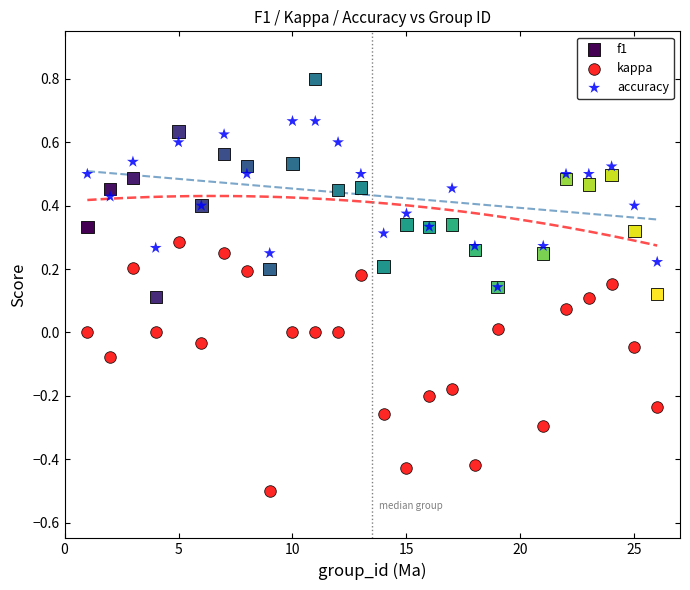

Which series has the widest spread of Y values?

kappa